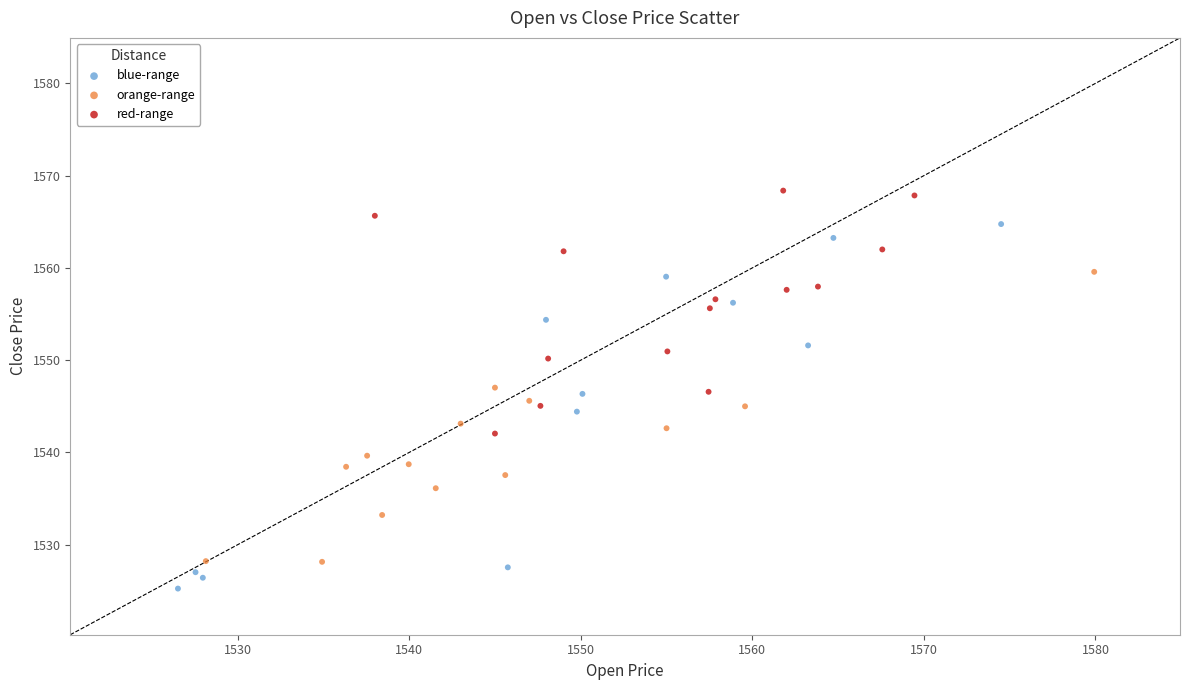

Which series contains the highest Y value?

red-range